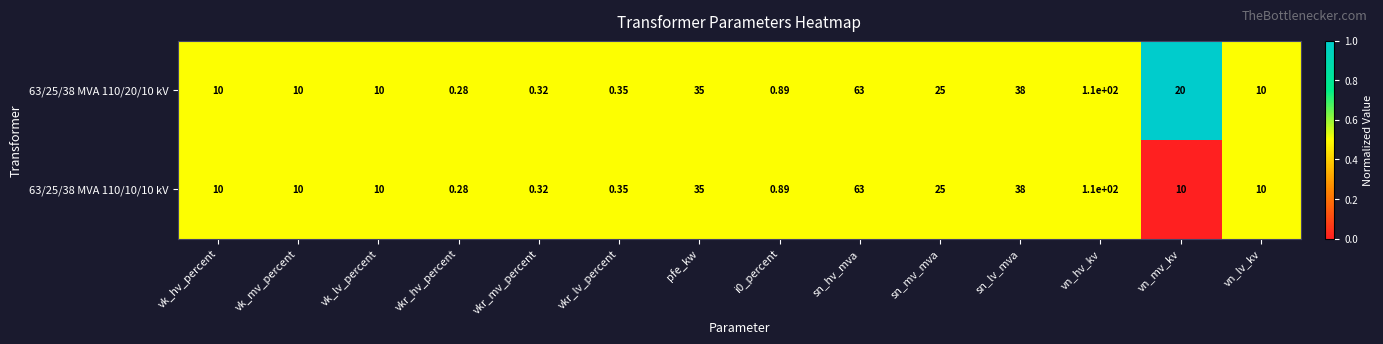

At which category is the sum across all series the highest?

vn_hv_kv